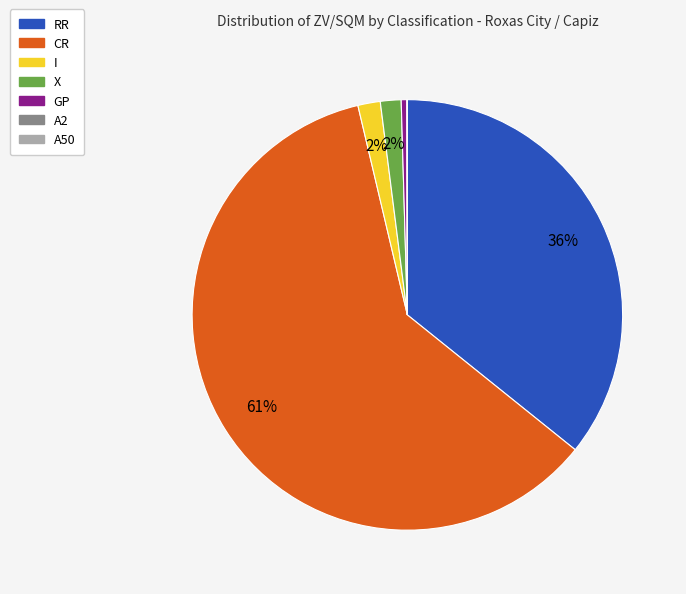

To the nearest percent, what is the average slice percentage?

14%